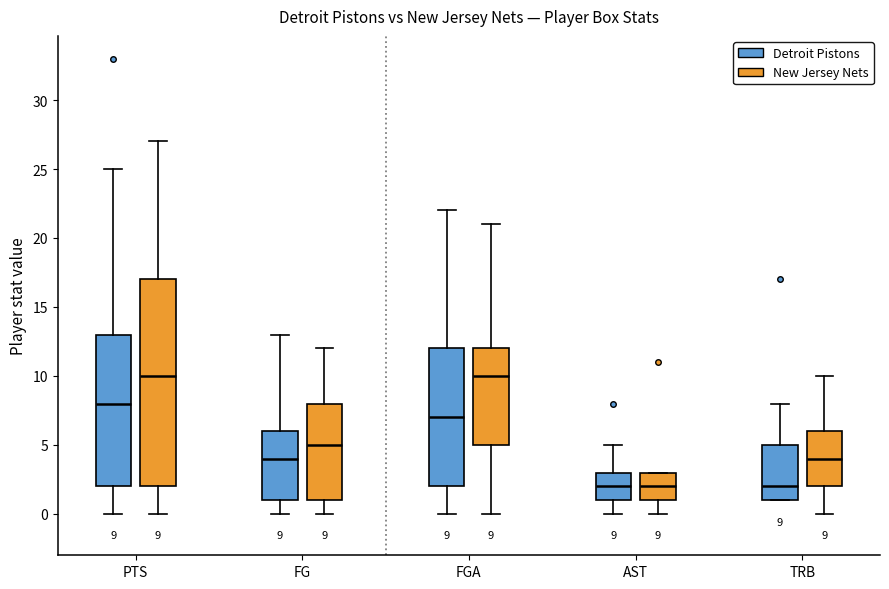

Which box is the tallest, from its lower edge to its upper edge?

PTS (New Jersey Nets)